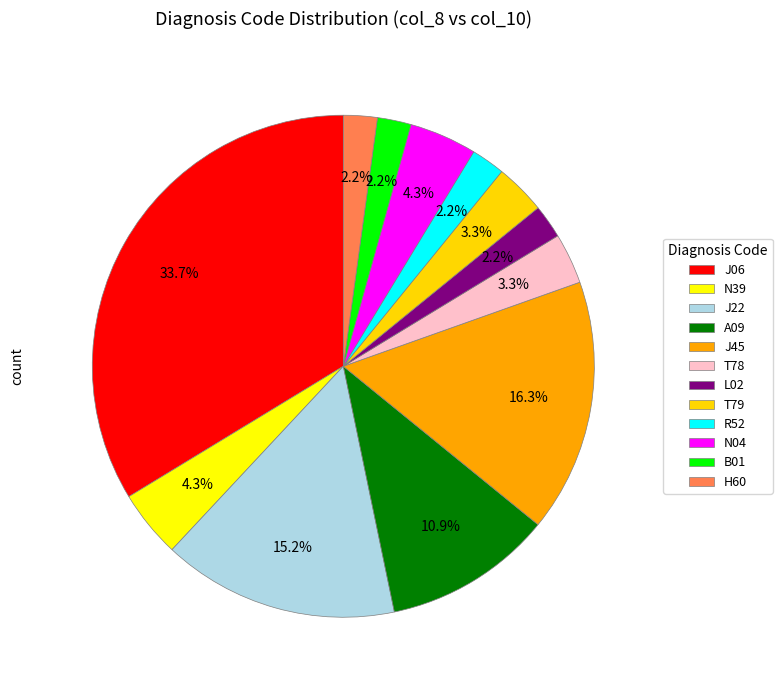

To the nearest percent, what is the average slice percentage?

8%